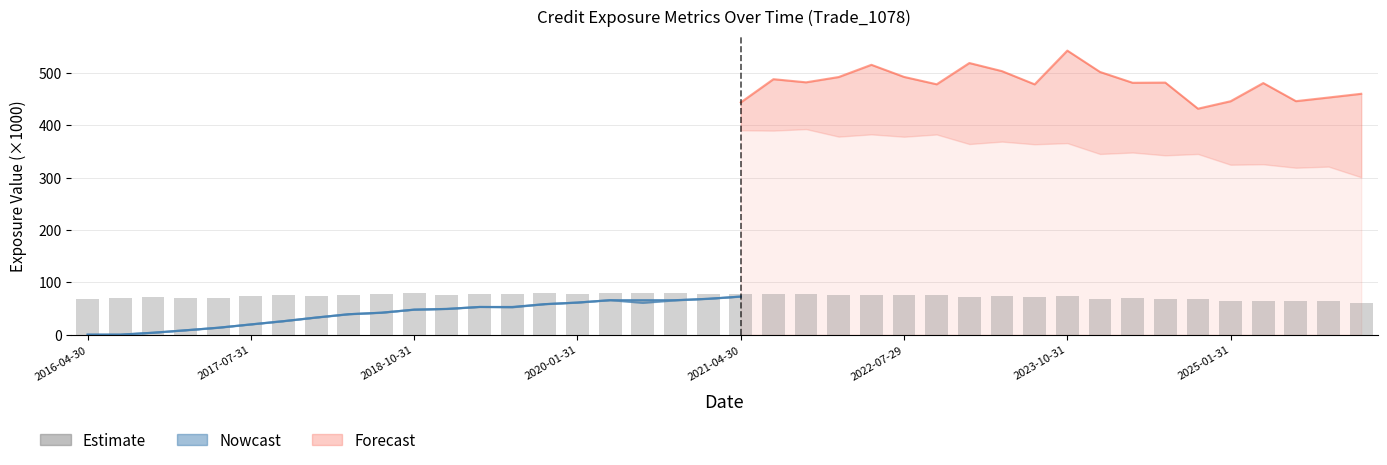

How many values are below 75?

20